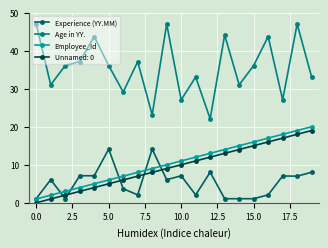

What is the value of the Employee_Id point at the 8th from the left?

8.0